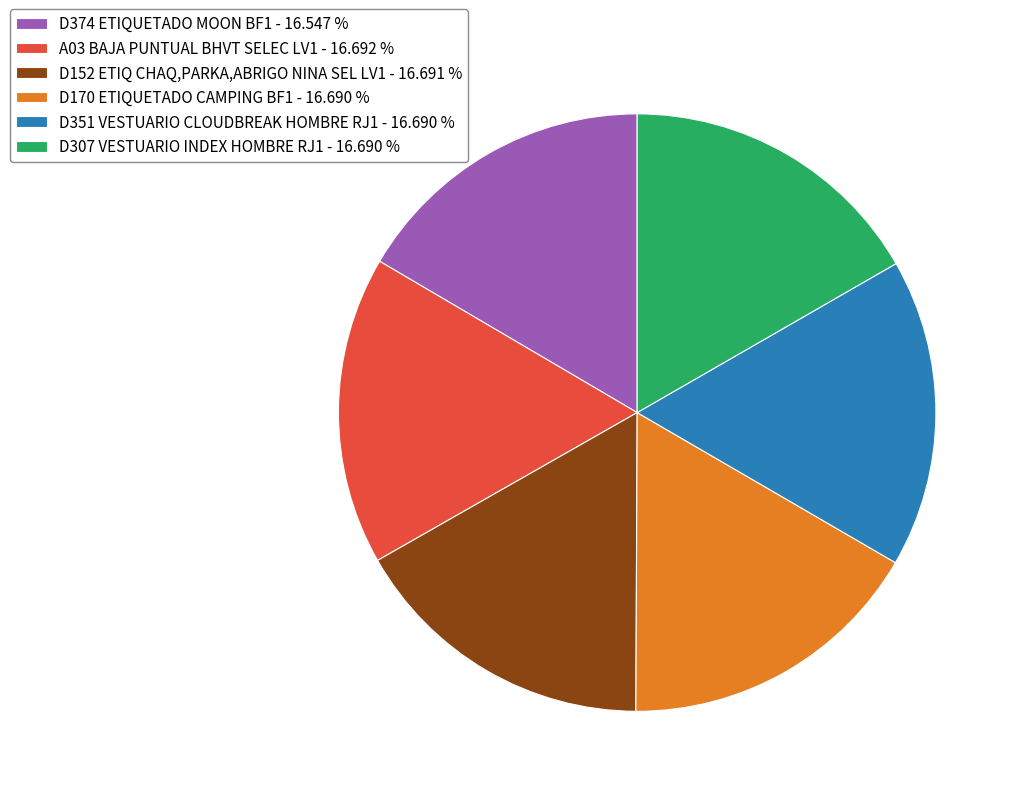

Is there a majority slice in this chart?

No